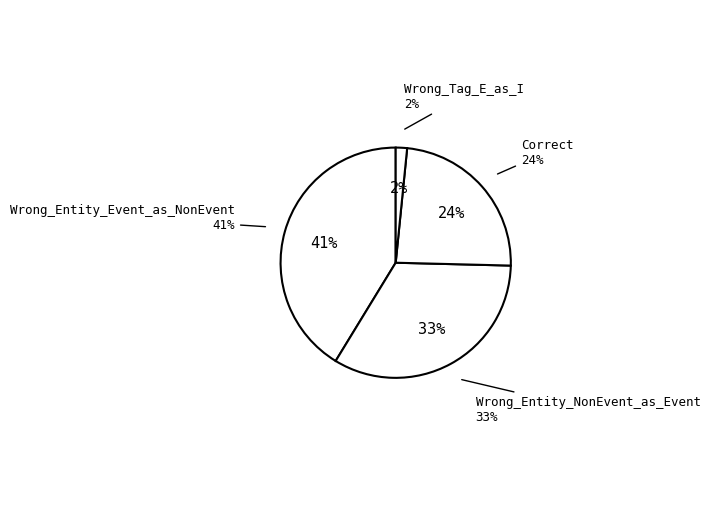

How many segments does this pie chart have?

4